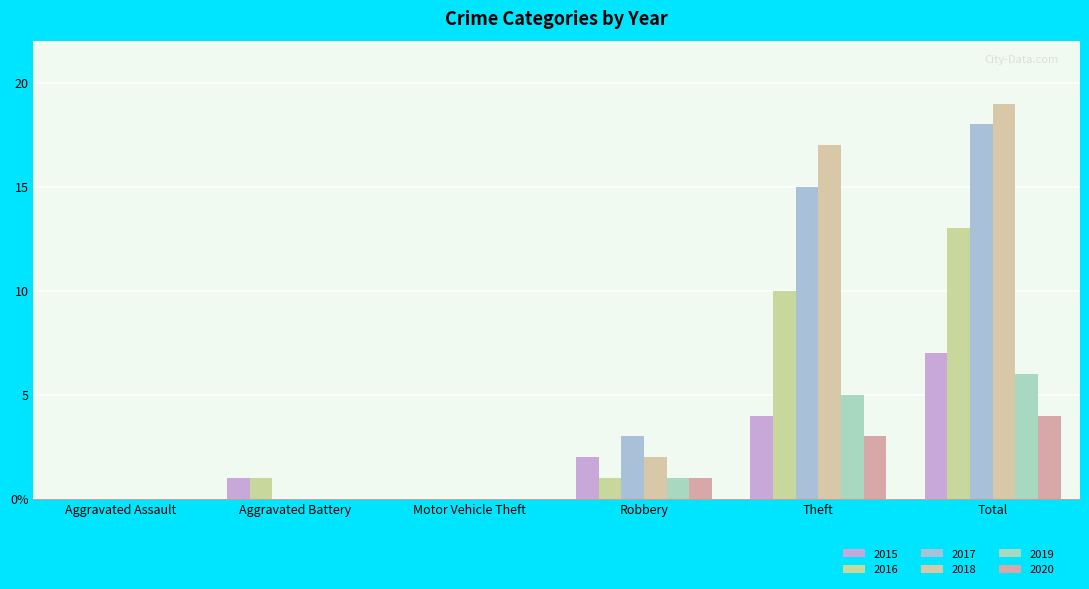

Which series has the largest total across all categories?

2018